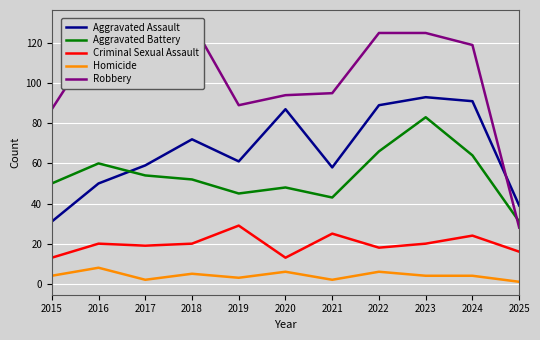

Which label corresponds to the largest value in the chart?

2018